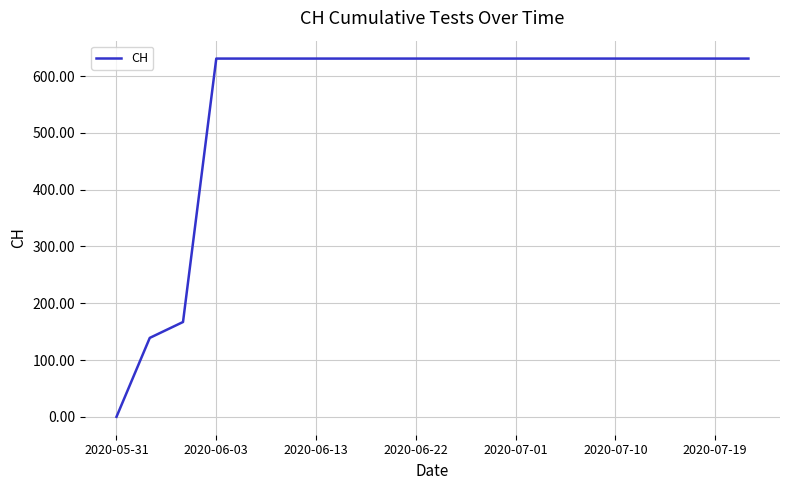

What is the greatest value displayed?

631